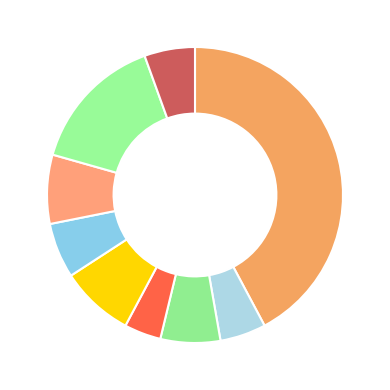

How many segments does this pie chart have?

9